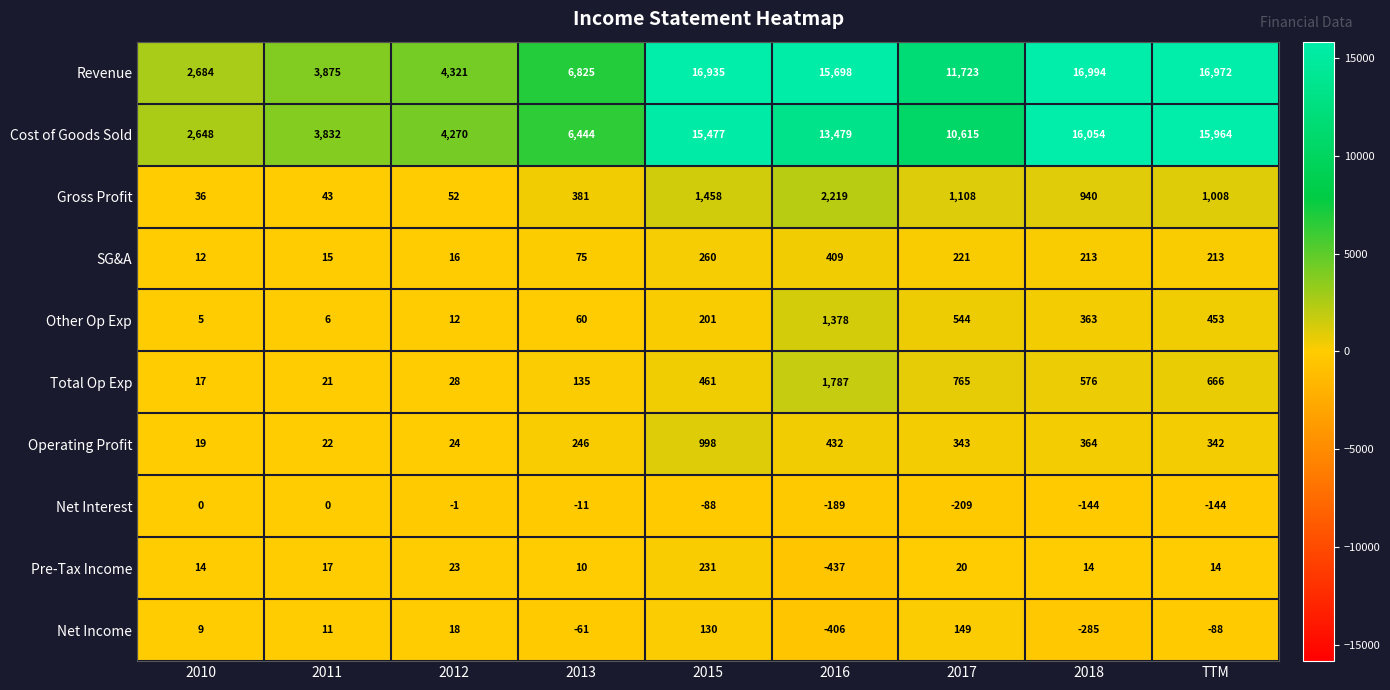

What is the sum of all Gross Profit values?

7245